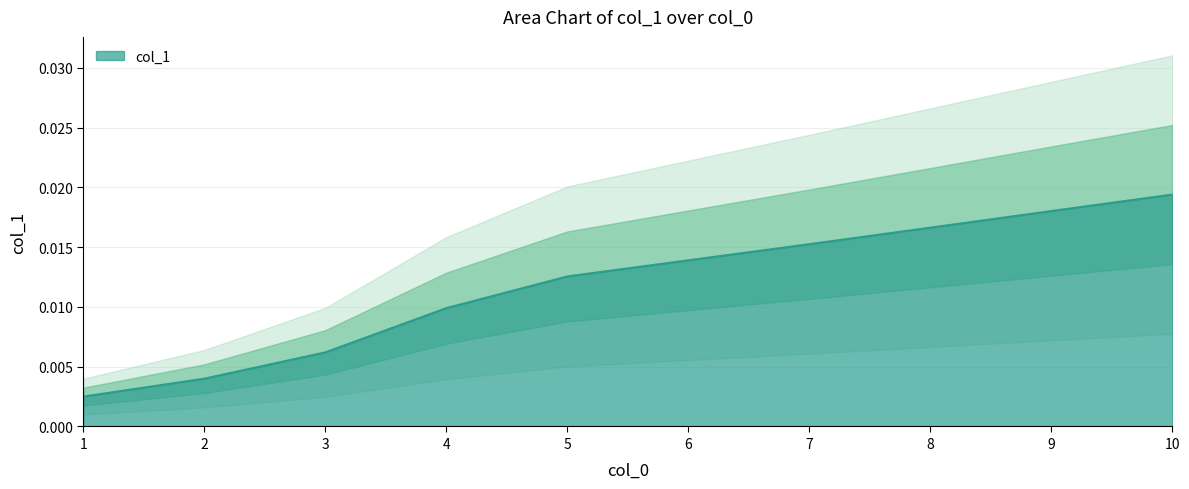

List the labels in order of value, largest first.

10.0, 9.0, 8.0, 7.0, 6.0, 5.0, 4.0, 3.0, 2.0, 1.0